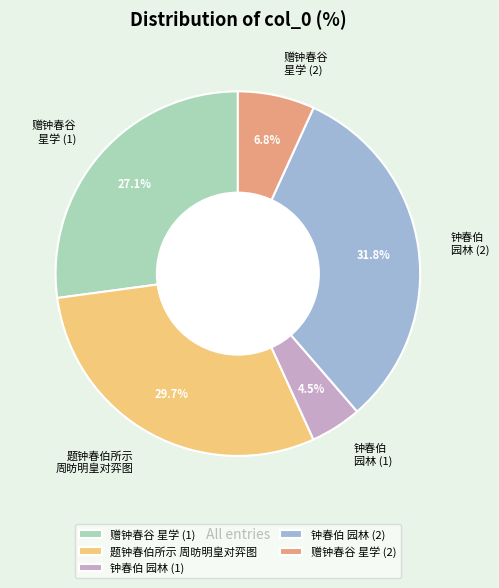

Between 赠钟春谷 星学 (2) and 钟春伯 园林 (2), which is larger?

钟春伯 园林 (2)